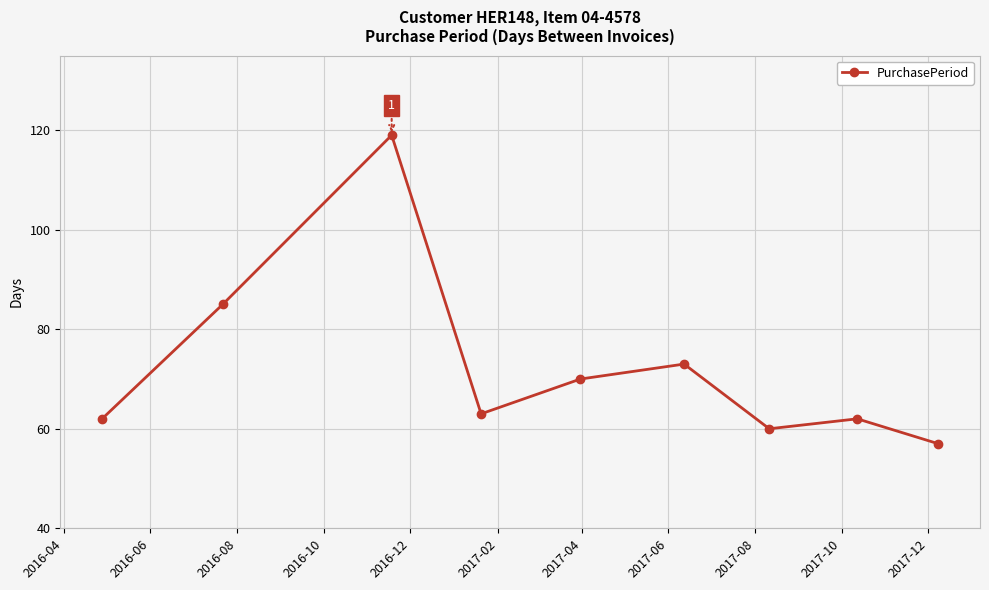

How many points are lower than both their immediate neighbors (excluding endpoints)?

2